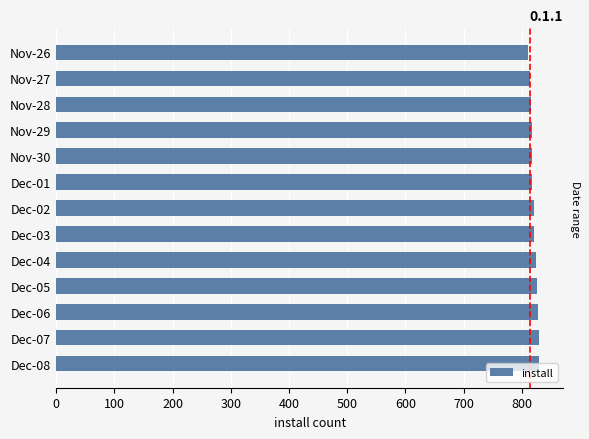

How many values are below 821?

6